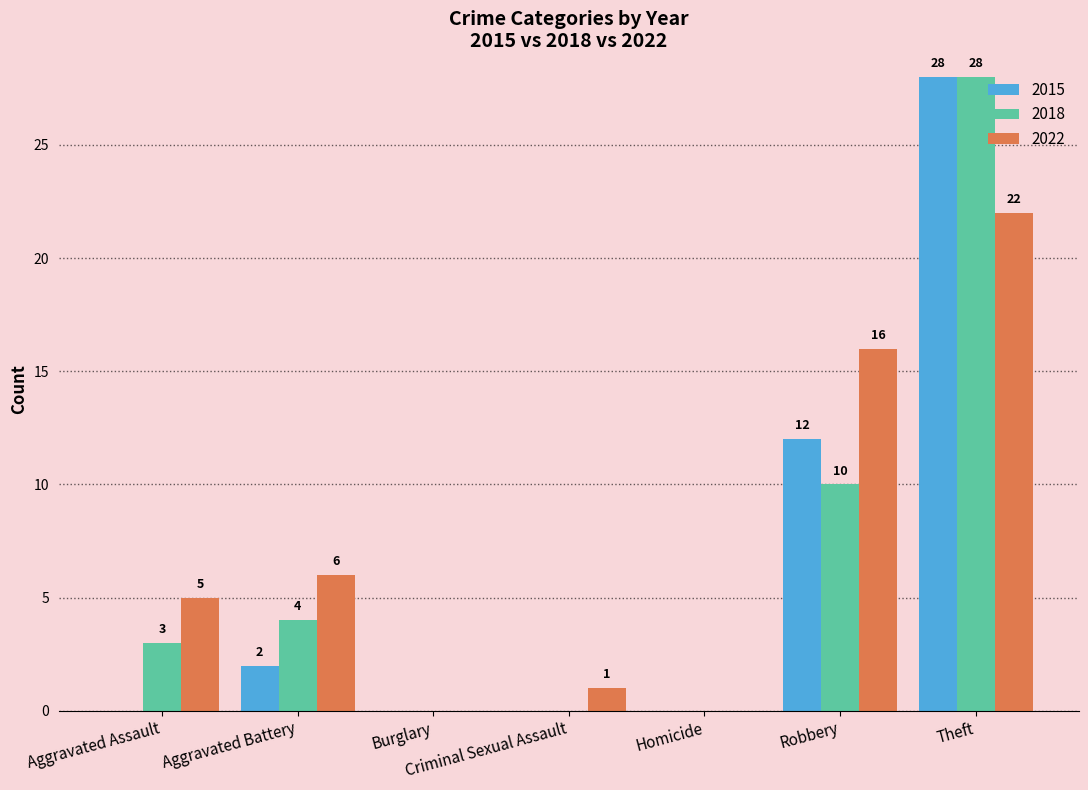

How many groups of bars are there?

7